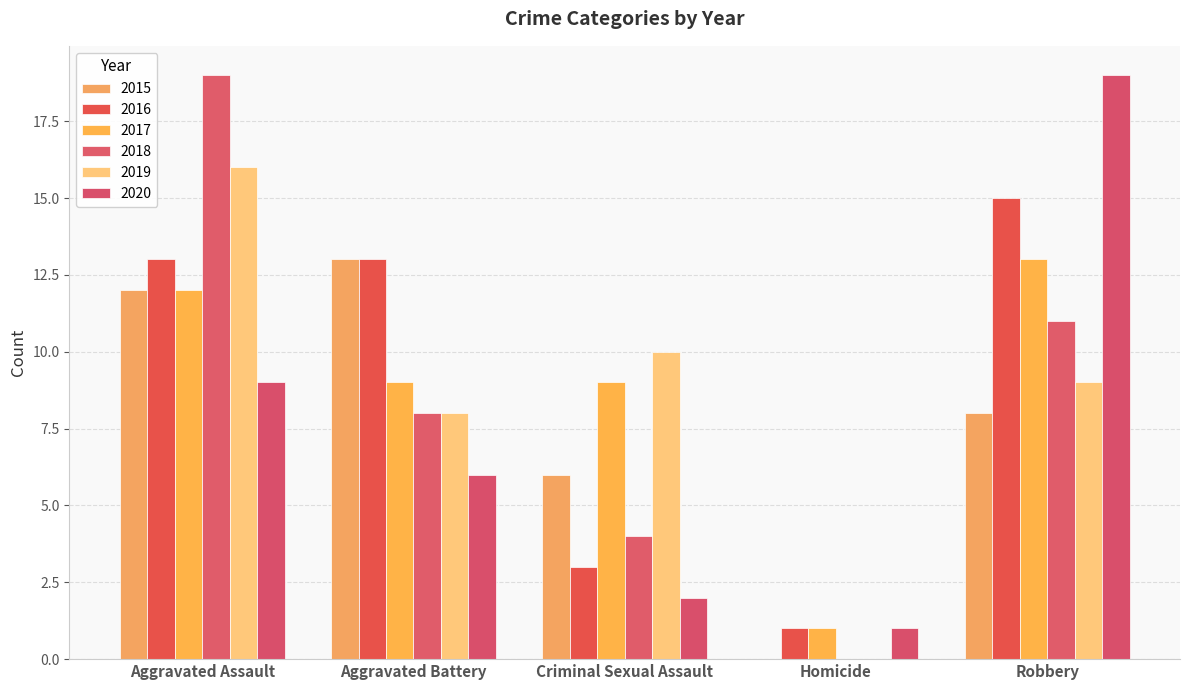

What is the maximum value for 2015?

13